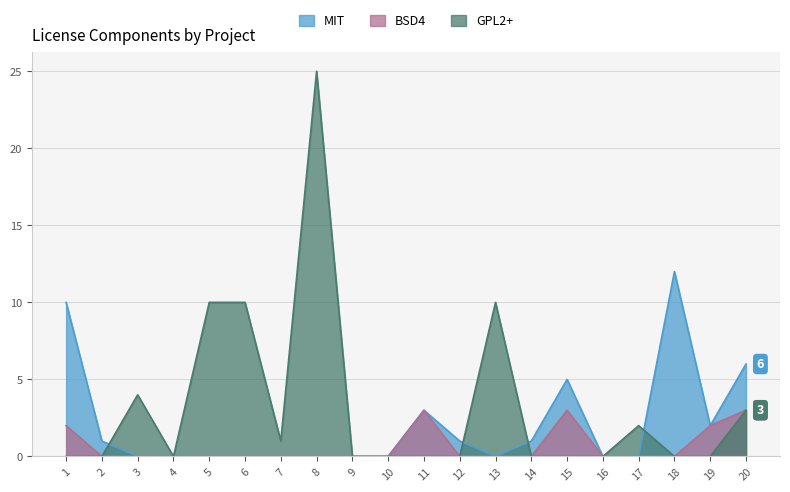

Where is the first local maximum for GPL2+?

3